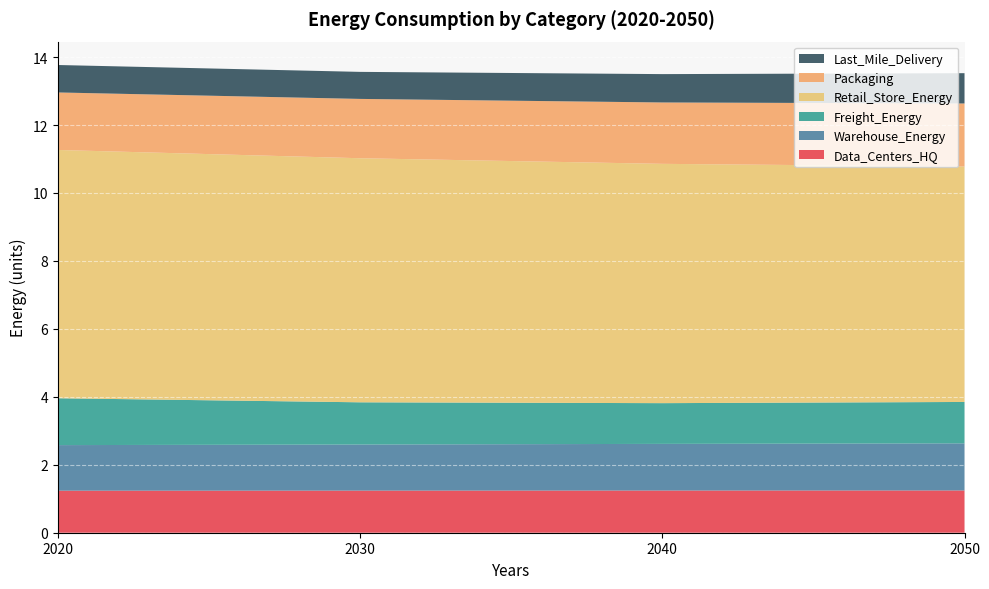

Reading left to right, extract all data points from this chart.

Data_Centers_HQ: 1.2	1.2	1.2	1.2
Warehouse_Energy: 1.3	1.4	1.4	1.4
Freight_Energy: 1.4	1.2	1.2	1.2
Retail_Store_Energy: 7.3	7.2	7.0	6.9
Packaging: 1.7	1.7	1.8	1.9
Last_Mile_Delivery: 0.8	0.8	0.8	0.9